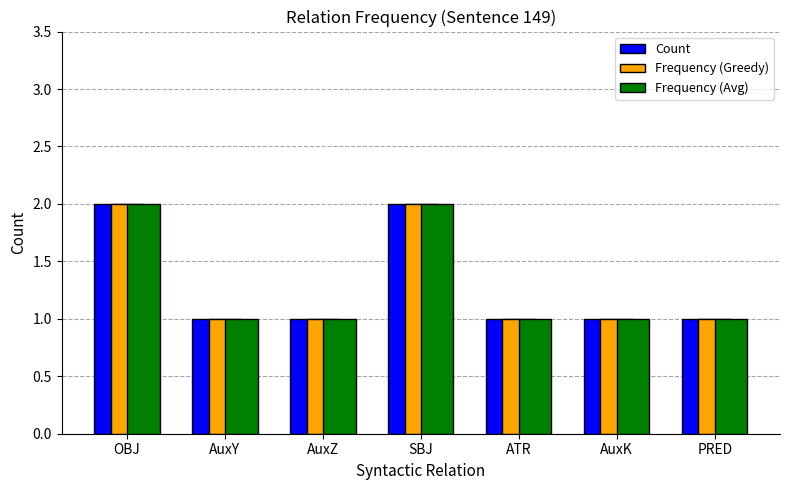

How many bars are there in total?

21